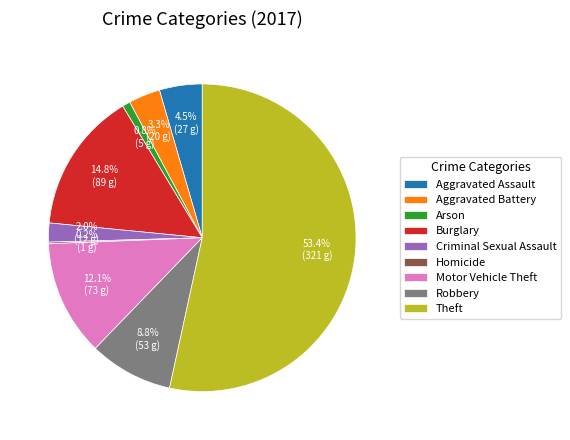

What is the ratio of the value at Aggravated Battery to the value at Motor Vehicle Theft?

0.3